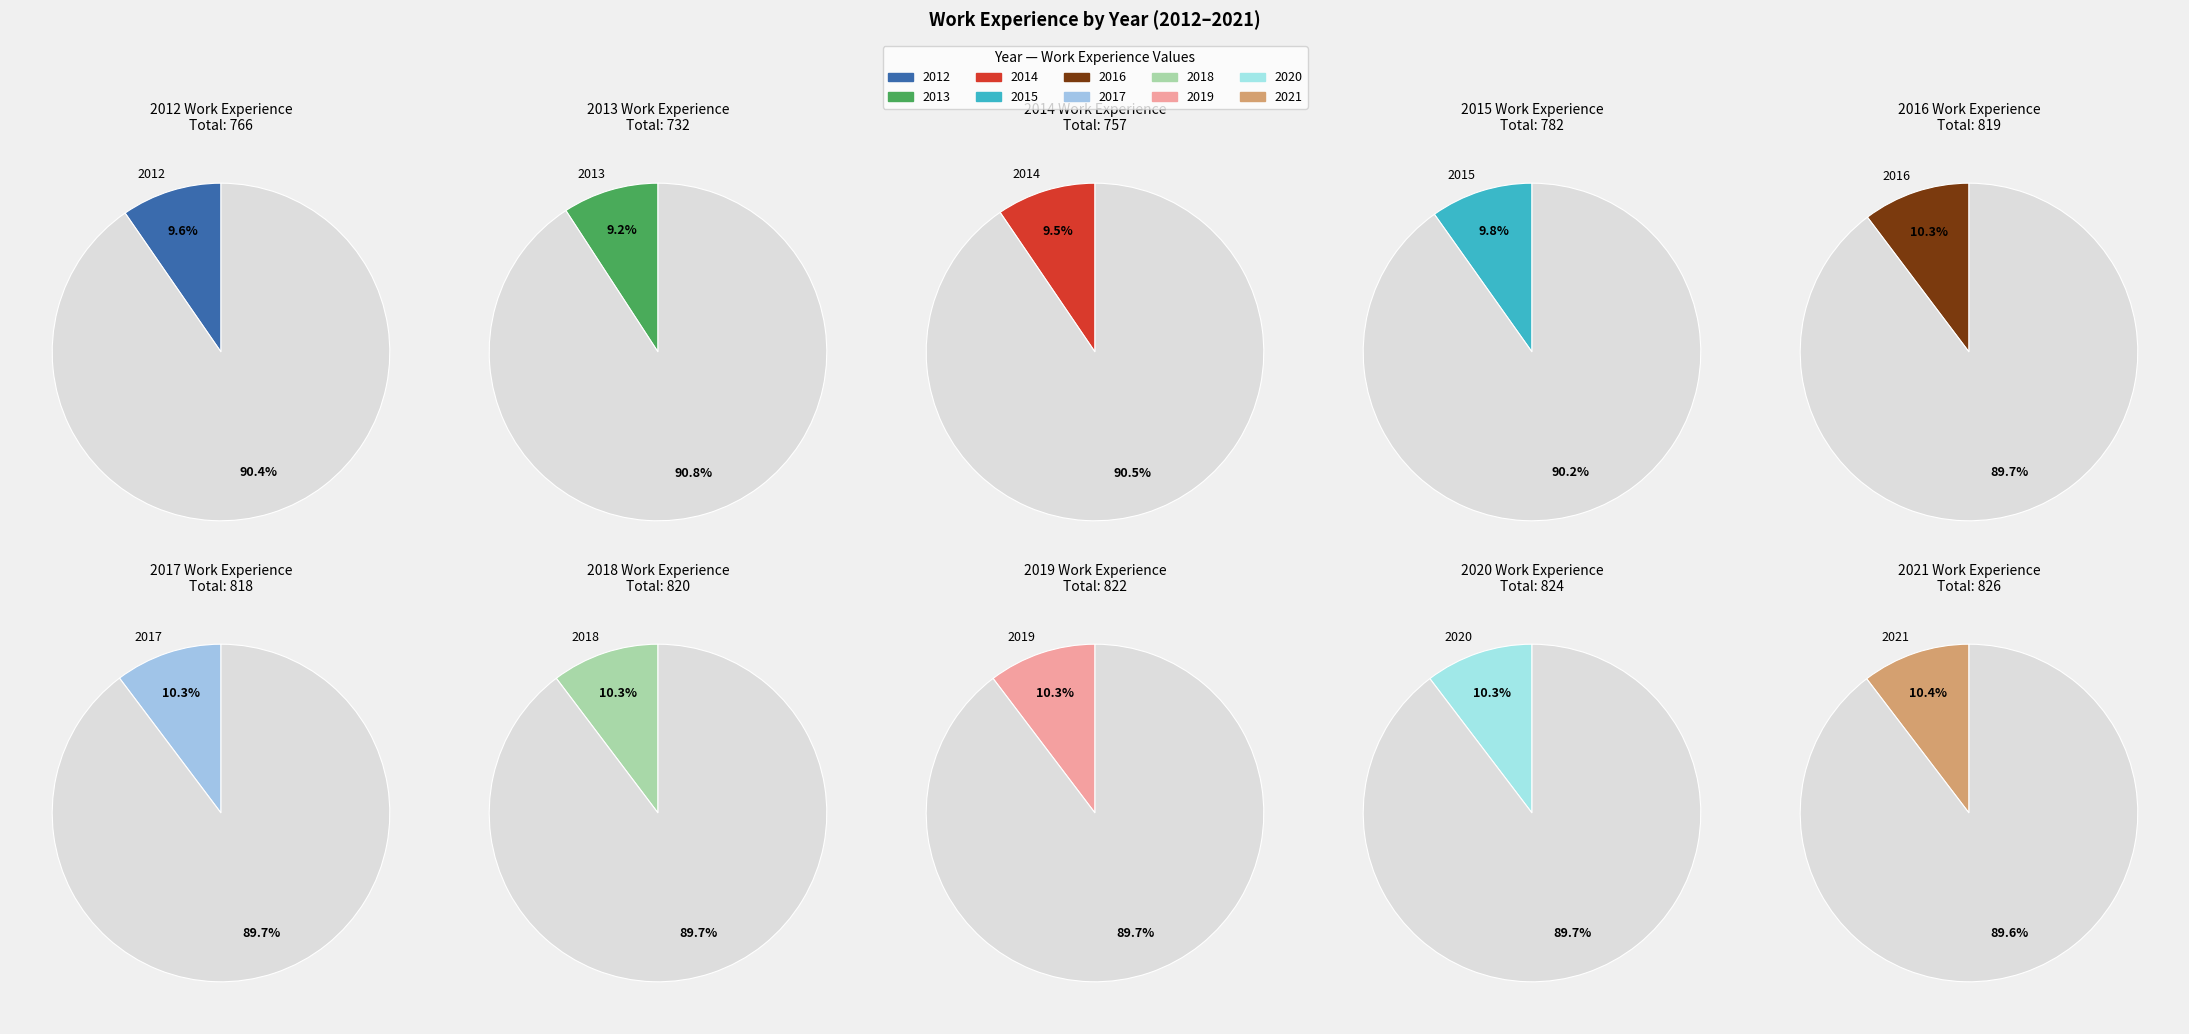

To the nearest percent, what is the combined percentage of 2017 and 2015?

20%